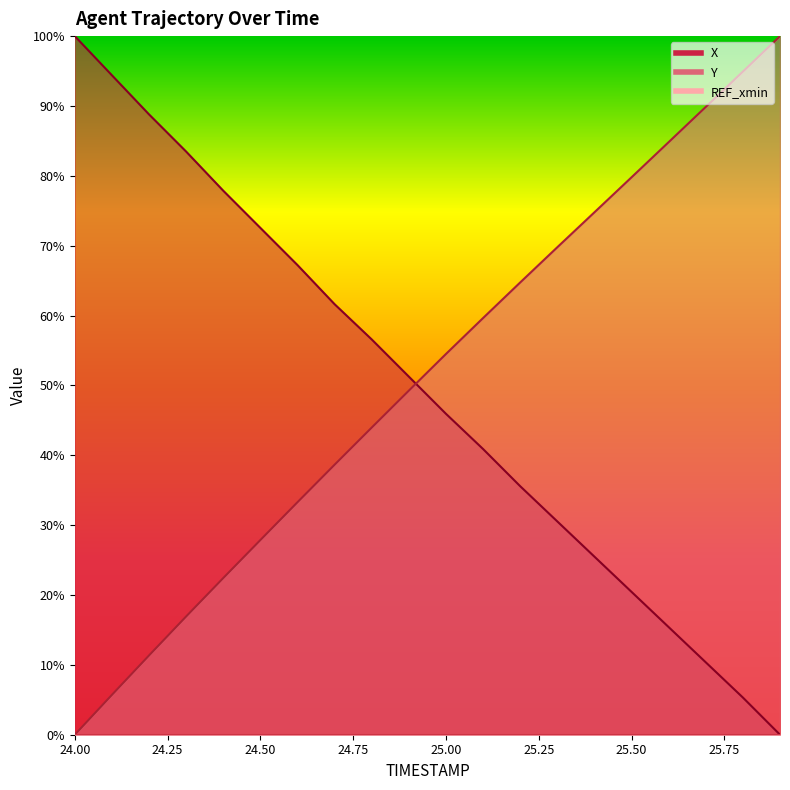

What is the value of the Y point at the 7th from the left?

33.3